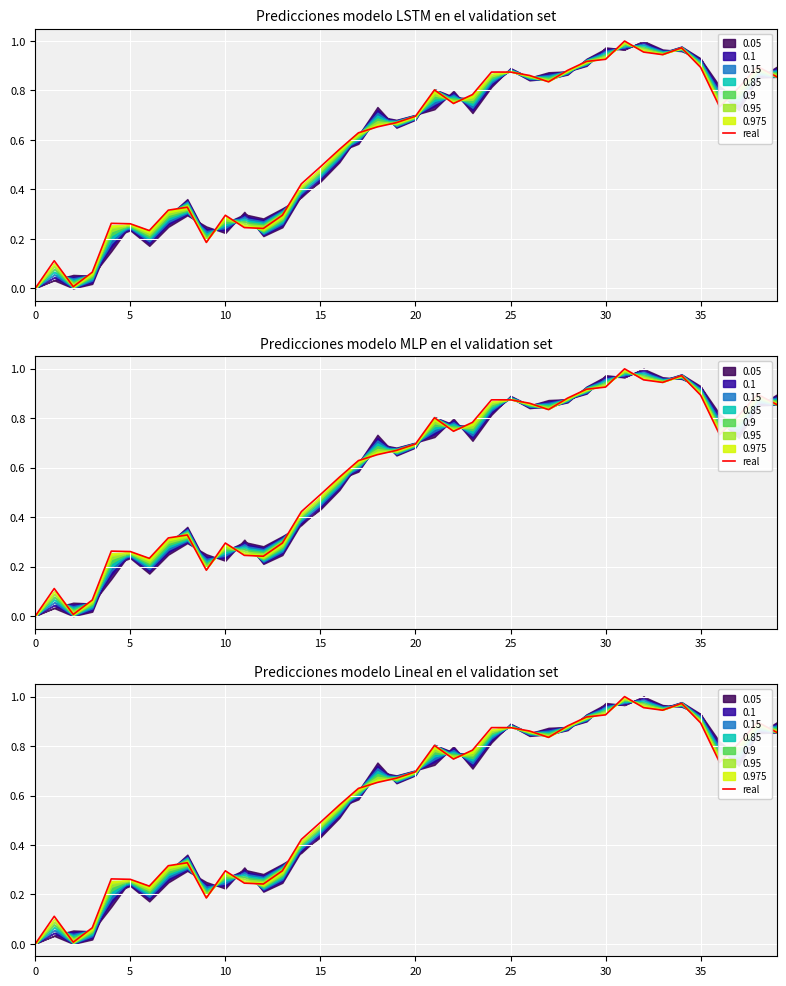

Which category has the highest value across all series?

31